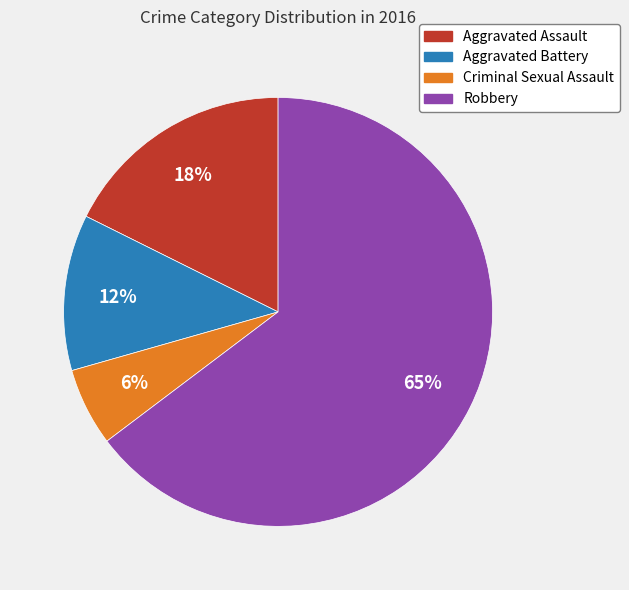

Between Aggravated Assault and Robbery, which is larger?

Robbery